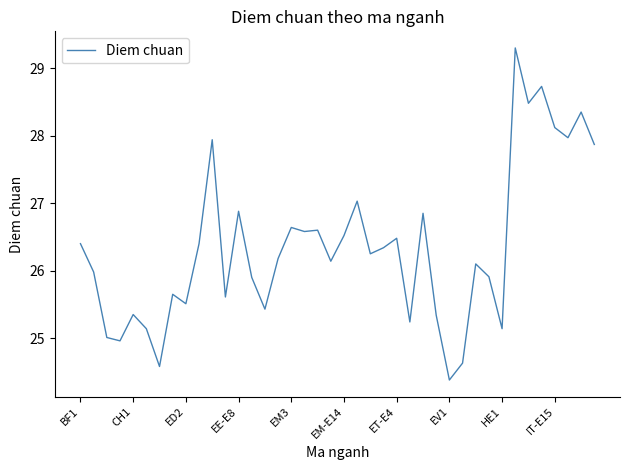

What is the difference between the maximum and minimum values?

4.9